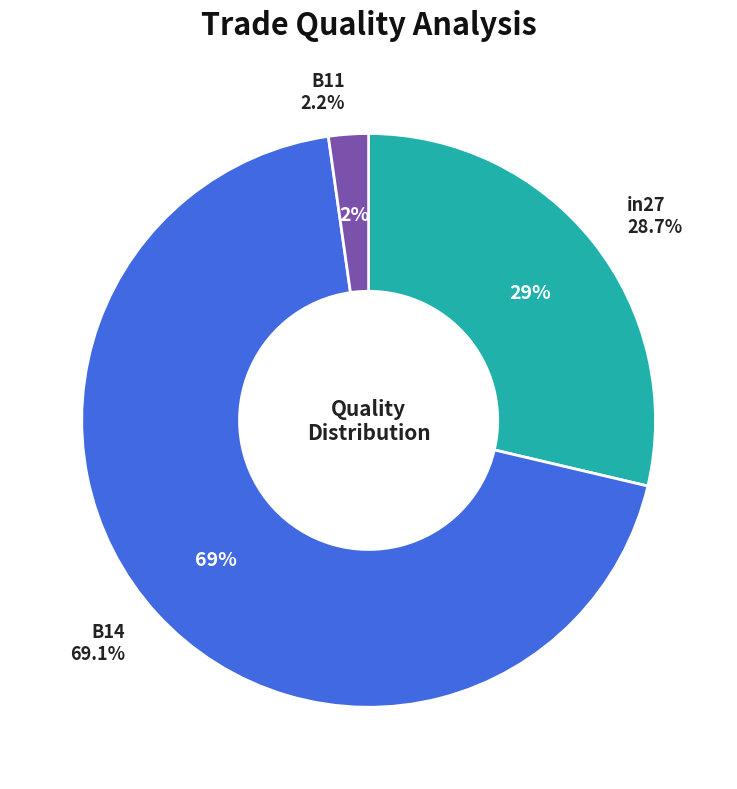

What is the largest slice in the pie chart?

B14